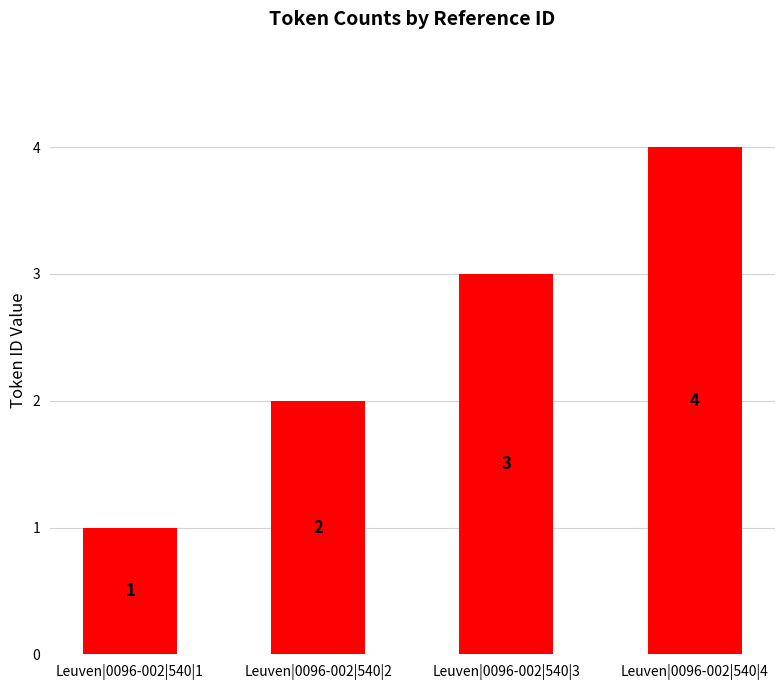

The value at Leuven|0096-002|540|3 is 3. True or false?

True